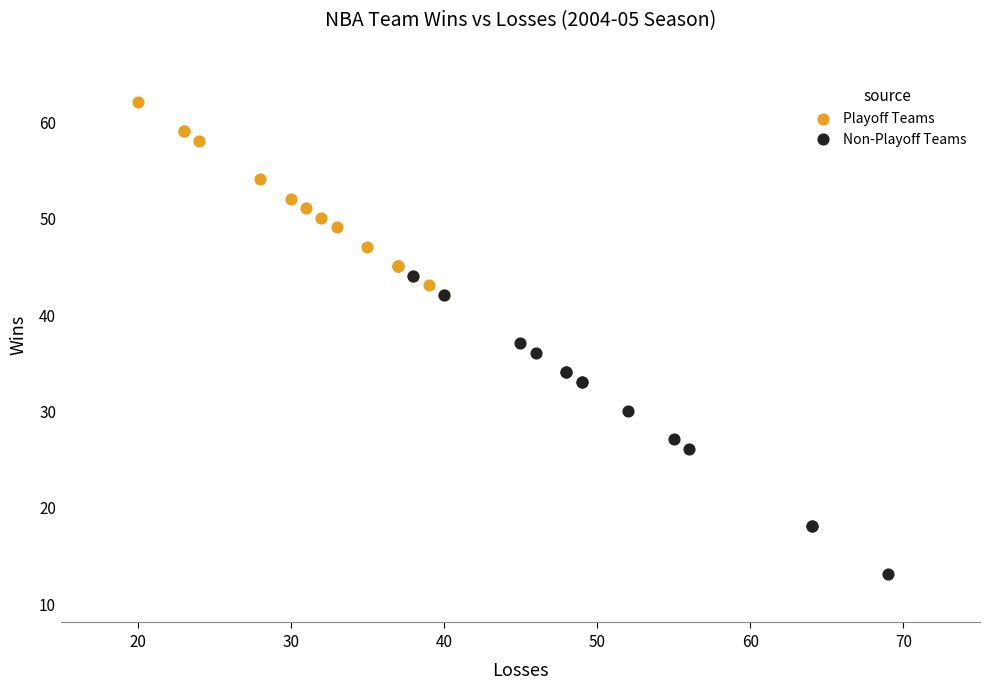

Which series contains the highest Y value?

Playoff Teams